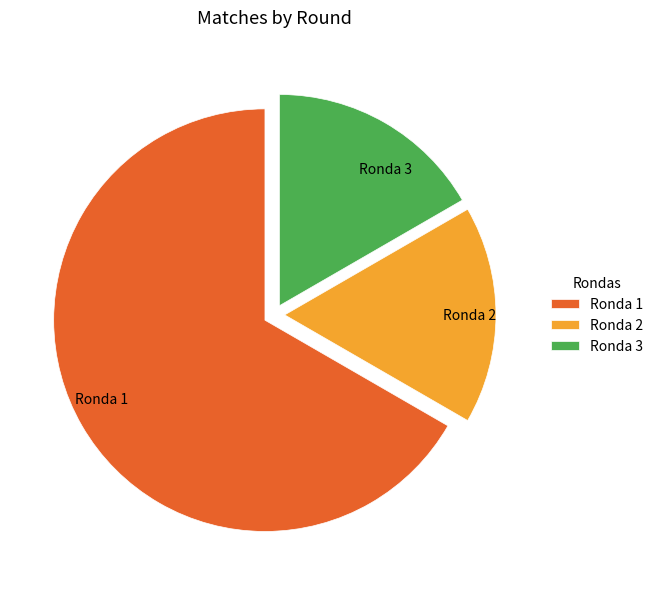

Do Ronda 1 and Ronda 2 together represent more than half of the pie?

Yes